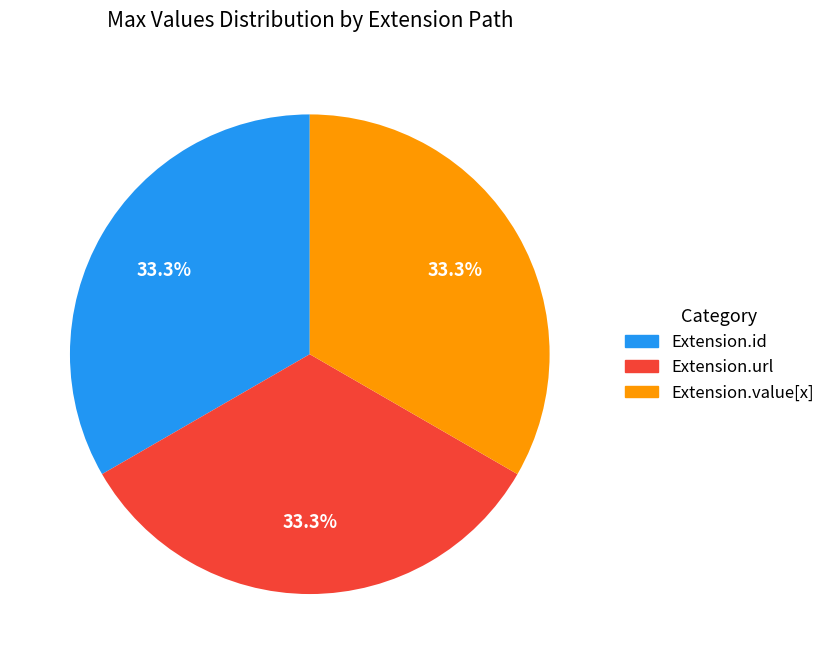

Combined, what portion of the pie is Extension.id and Extension.value[x]?

66.7%